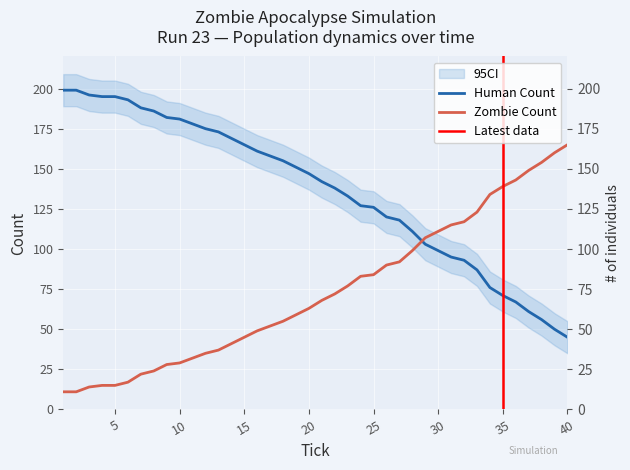

What is the sum of all Zombie Count values?

2936